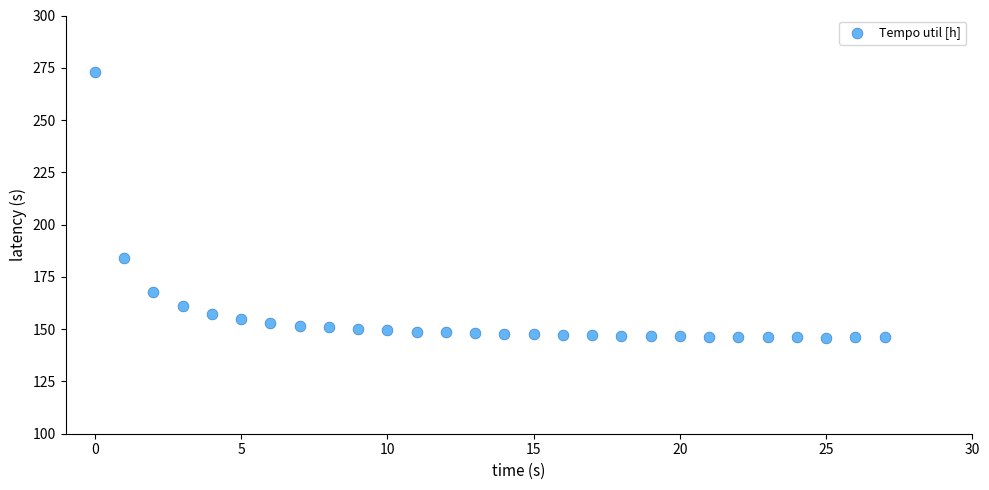

What is the range of Y values (max minus min)?

127.2